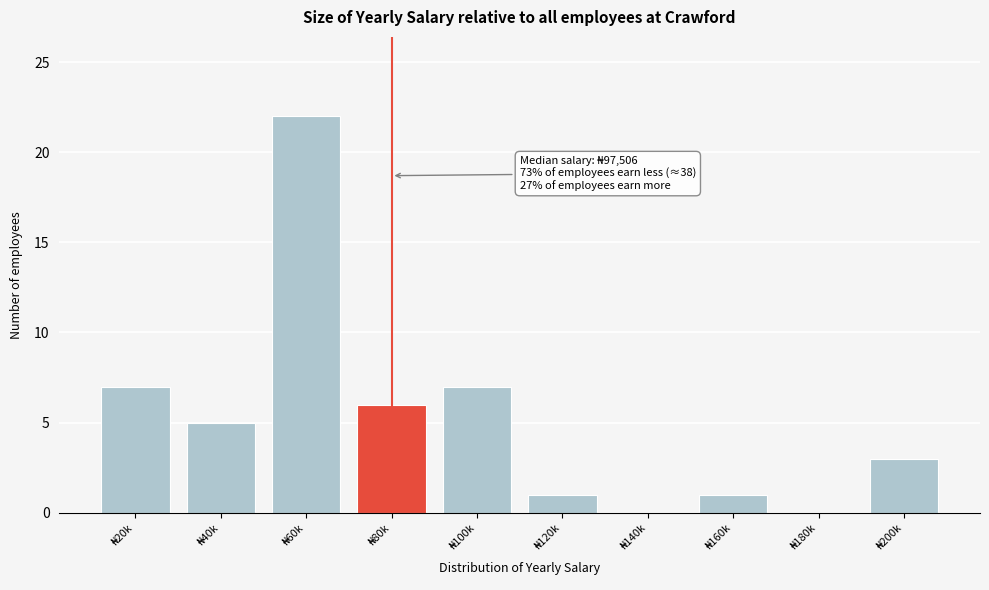

What is the maximum value shown in the chart?

22